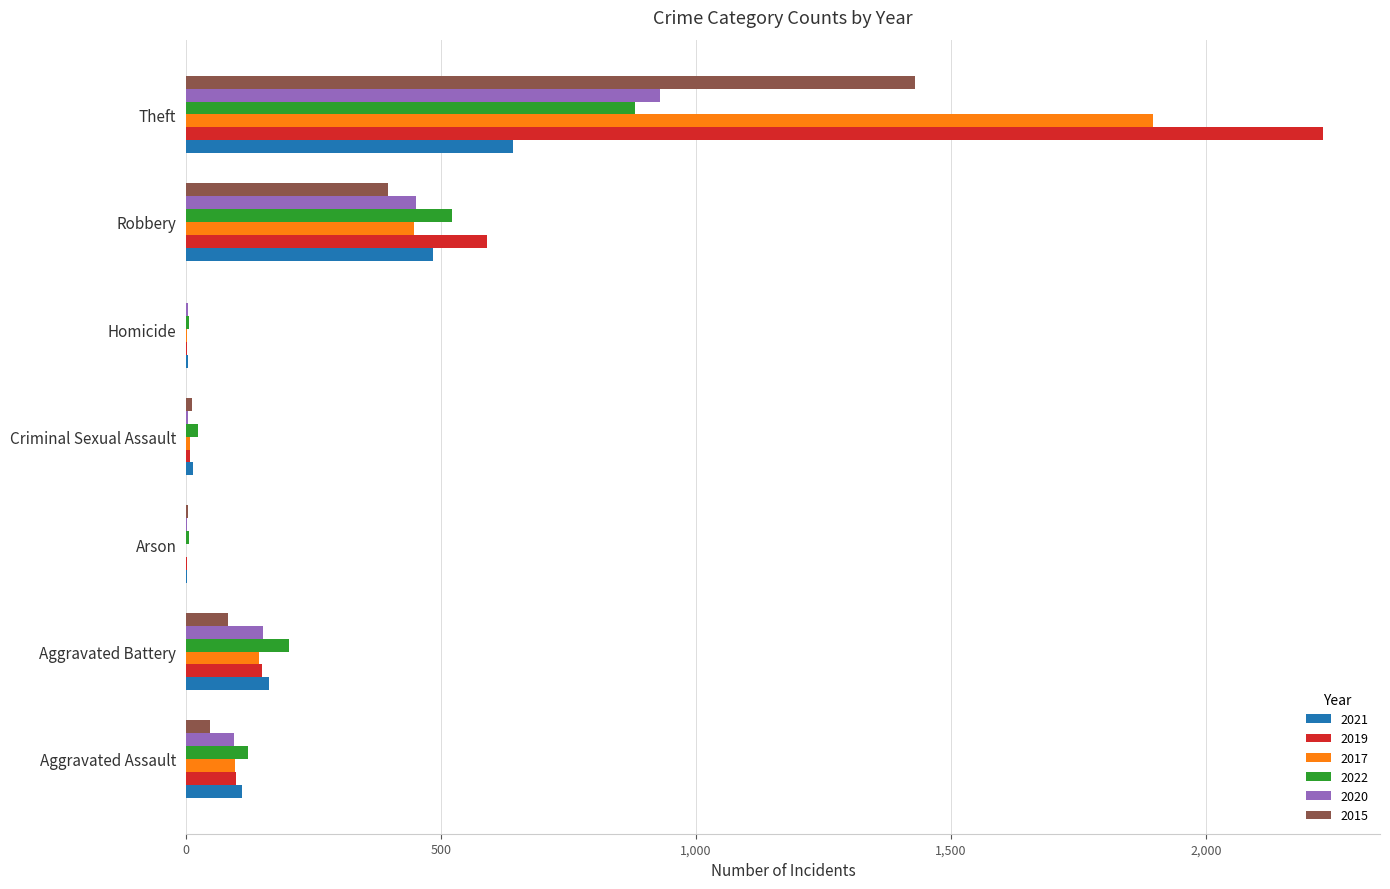

What value does the 2022 series have at Aggravated Battery?

202